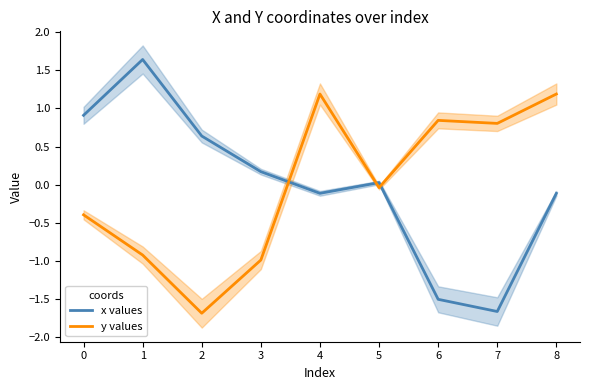

How many data points in x values are above 0?

5